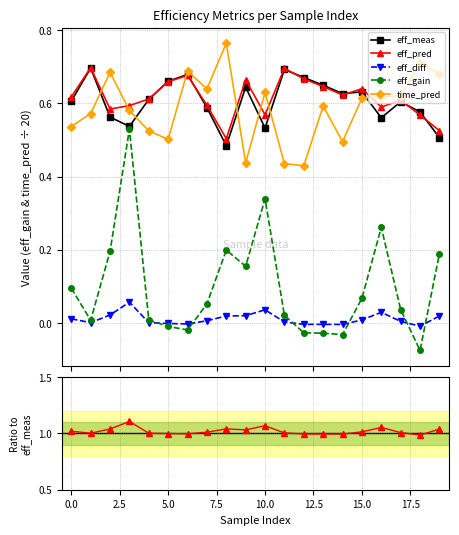

What is the difference between the maximum and minimum values in the eff_pred series?

0.2